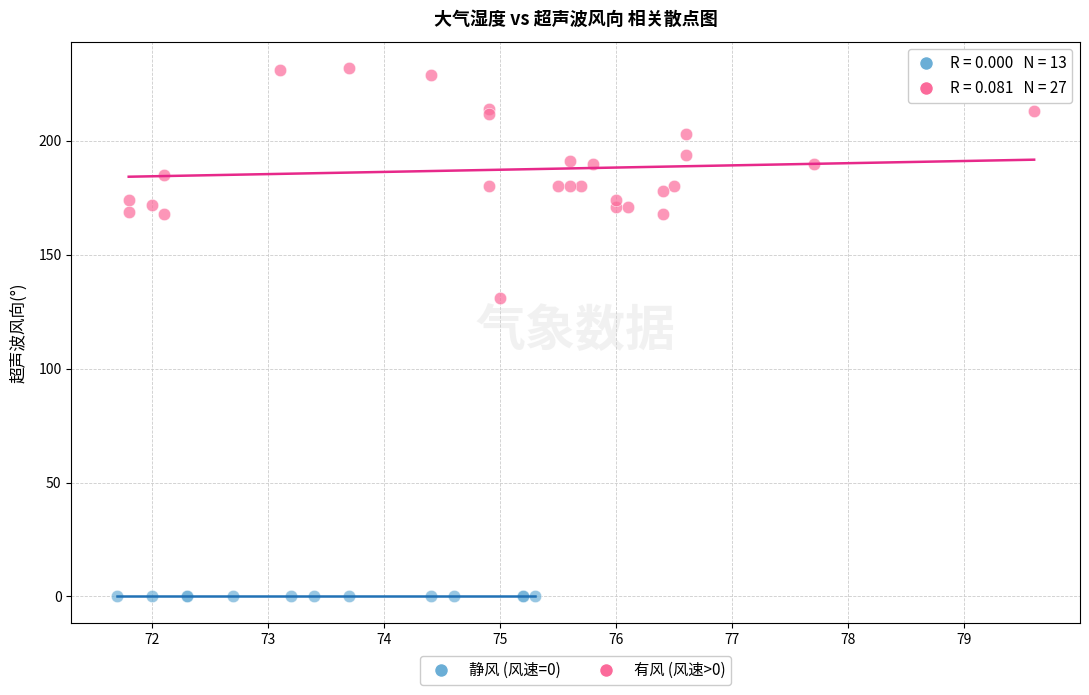

Which series reaches the minimum Y coordinate?

静风 (风速=0)